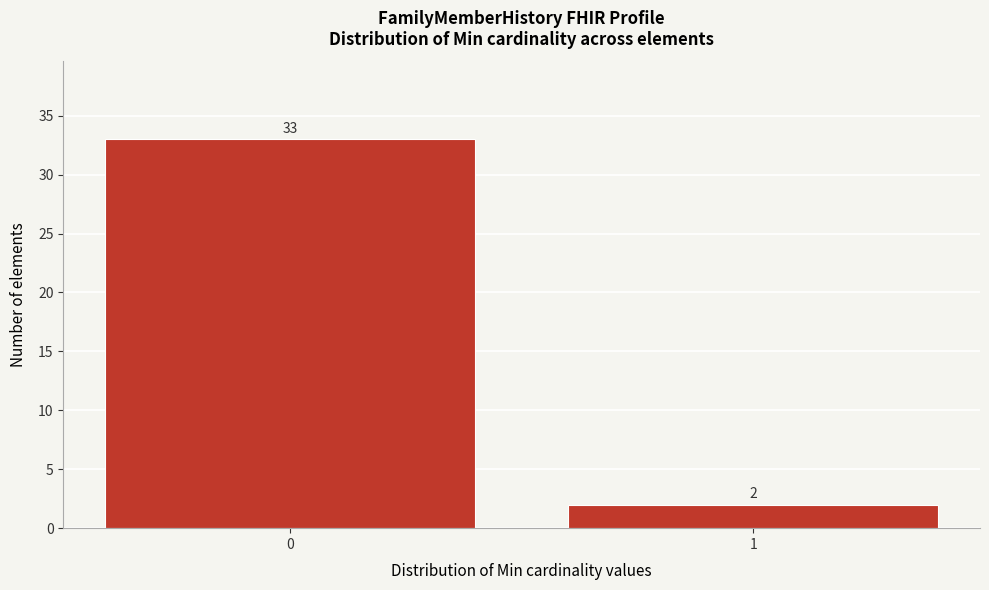

Reading left to right, transcribe all the data shown in this chart.

0=33	1=2